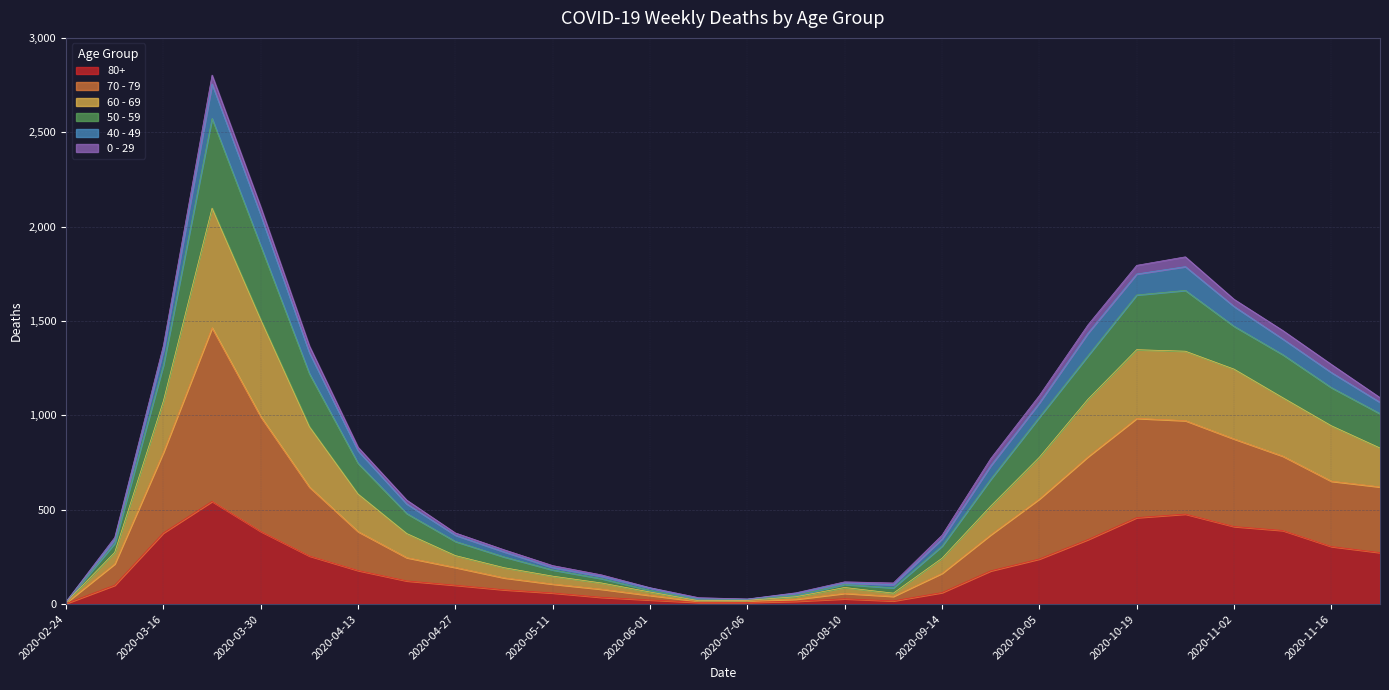

The value of 50 - 59 at 2020-04-06 is 1970. True or false?

False